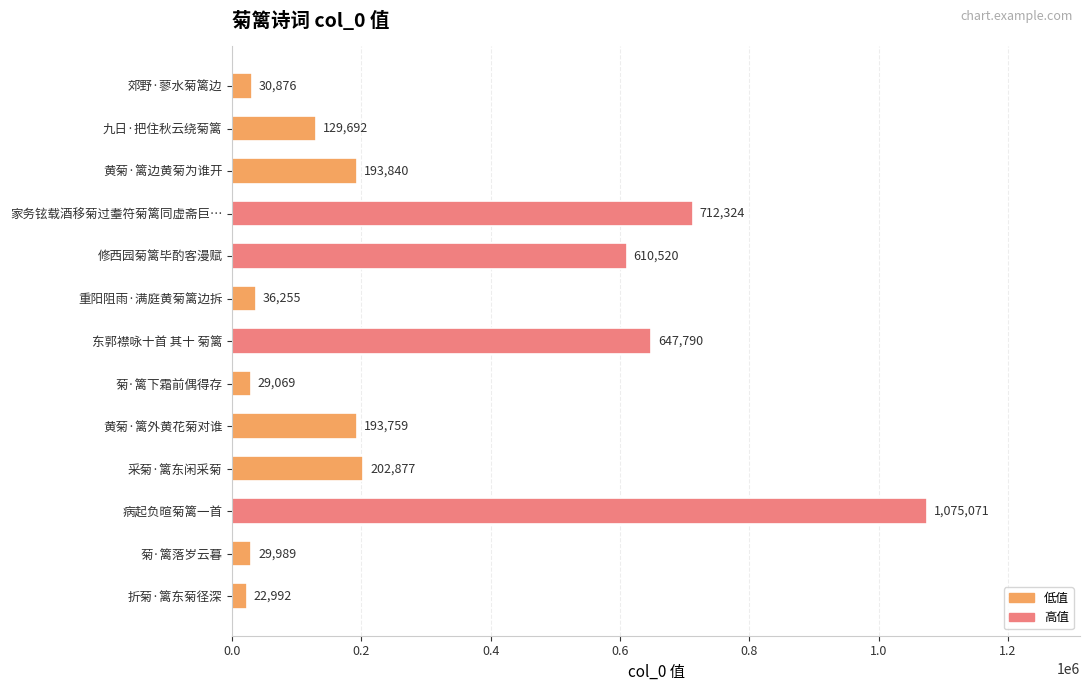

Count the number of data series in this chart.

1